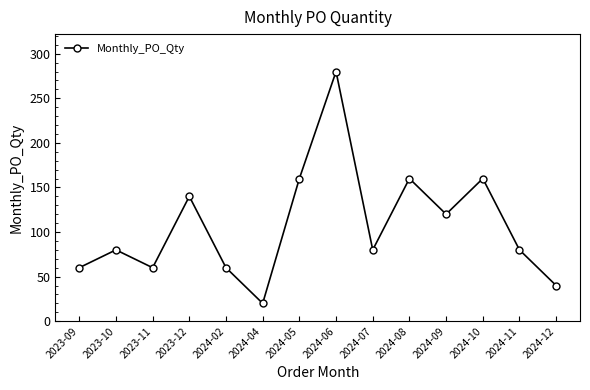

What is the difference between the maximum and second lowest values?

240